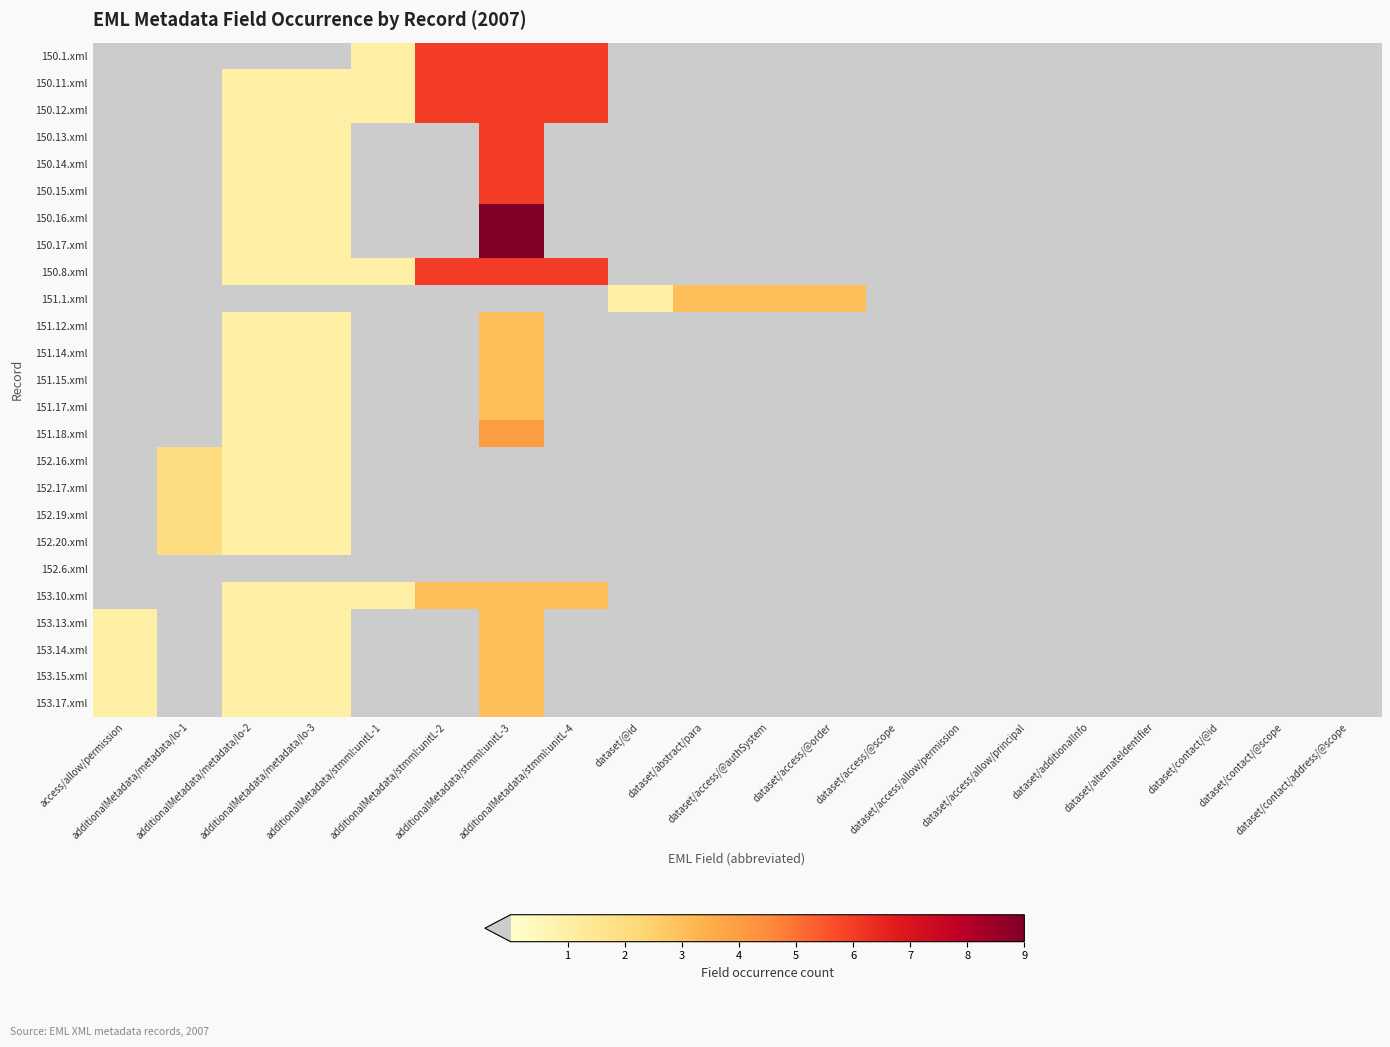

Rank the series by their maximum value, from highest to lowest.

150.16.xml, 150.17.xml, 150.1.xml, 150.11.xml, 150.12.xml, 150.13.xml, 150.14.xml, 150.15.xml, 150.8.xml, 151.18.xml, 151.1.xml, 151.12.xml, 151.14.xml, 151.15.xml, 151.17.xml, 153.10.xml, 153.13.xml, 153.14.xml, 153.15.xml, 153.17.xml, 152.16.xml, 152.17.xml, 152.19.xml, 152.20.xml, 152.6.xml